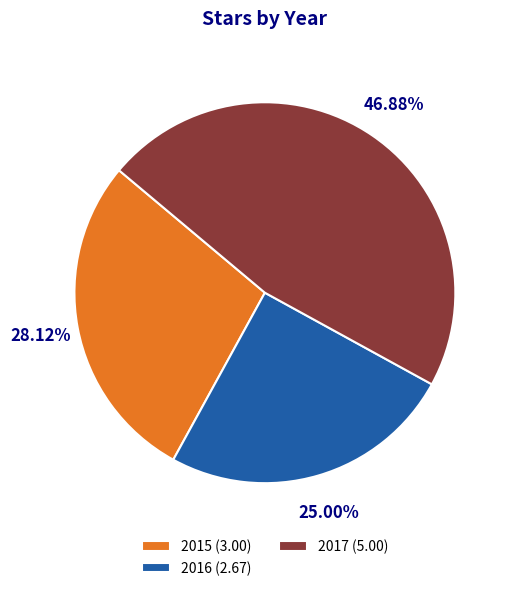

Approximately how many times larger is the value at 2015 compared to 2016?

1.1